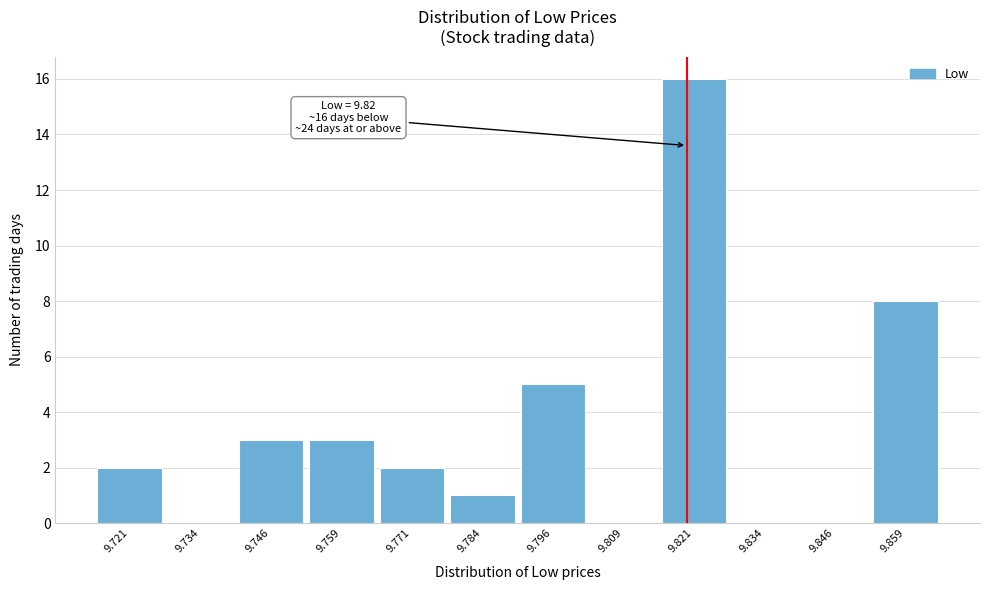

Which range on the x-axis has the tallest bar?

9.816 to 9.828